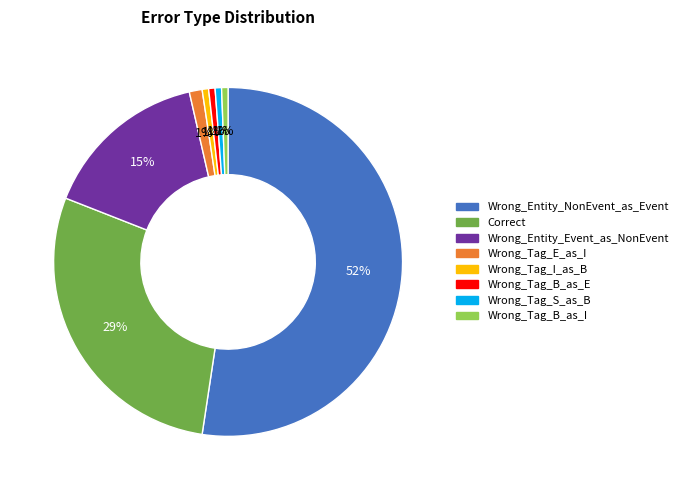

Which category has the biggest portion of the pie?

Wrong_Entity_NonEvent_as_Event